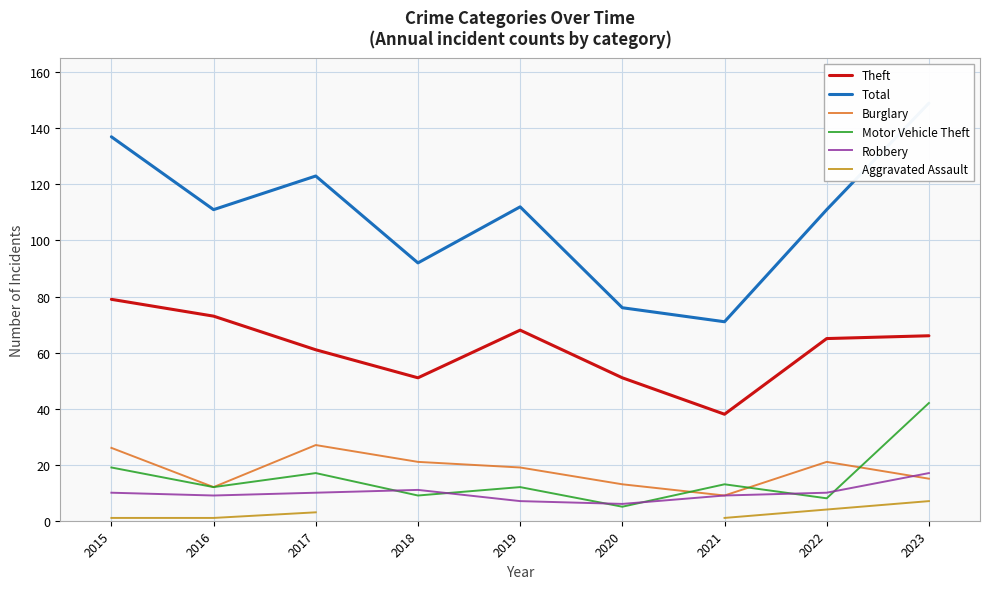

At which category does the chart reach its minimum across all series?

2015